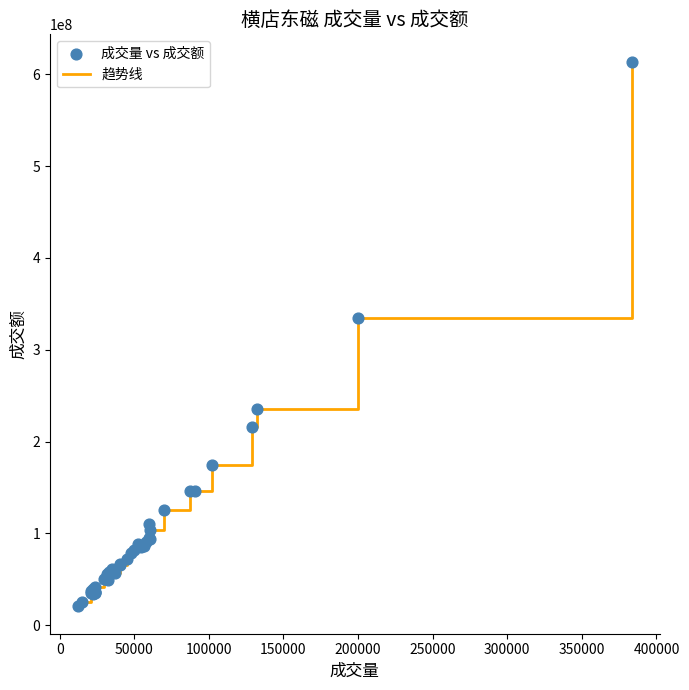

What is the minimum value shown in the chart?

20385990.5